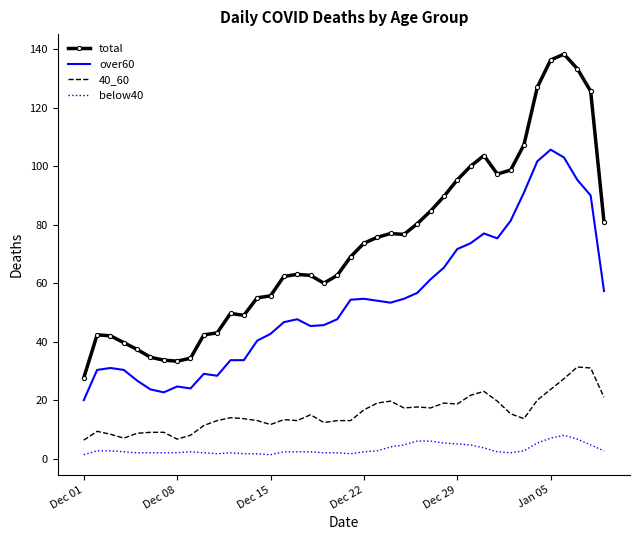

What is the maximum value shown in the chart?

138.3